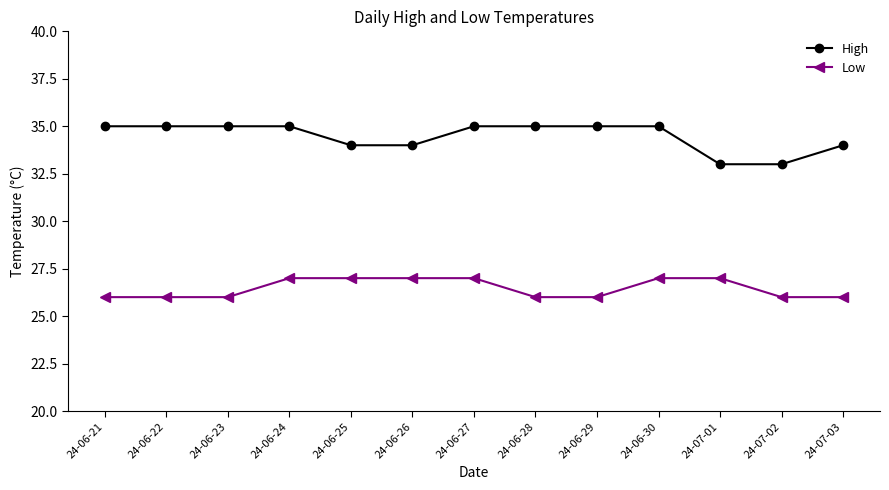

True or false: Low has a value of 46 at 24-07-01.

False